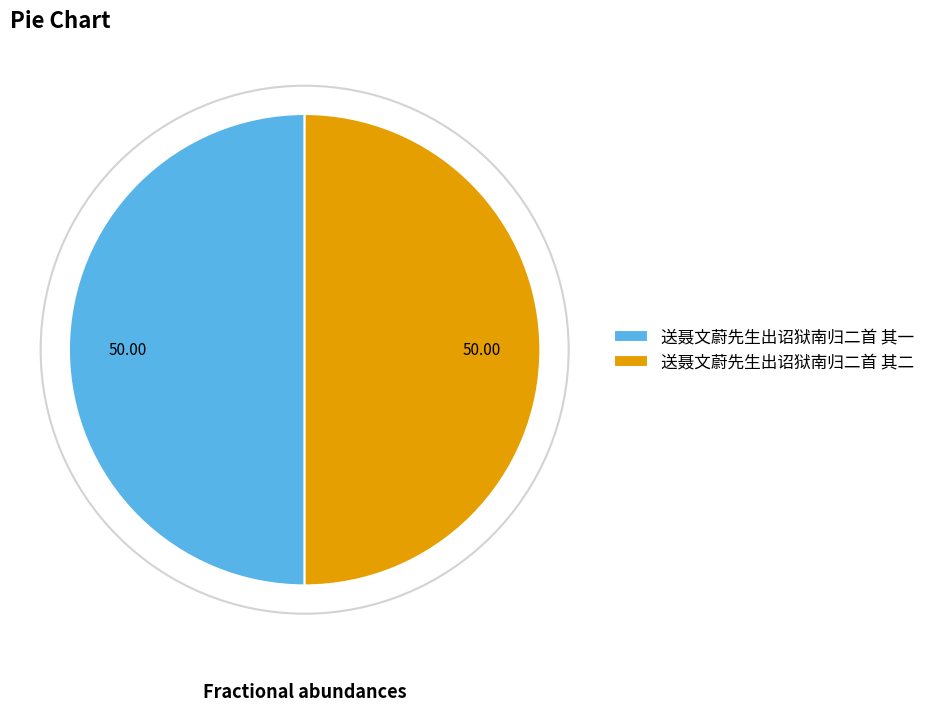

What is the ratio of the value at 送聂文蔚先生出诏狱南归二首 其二 to the value at 送聂文蔚先生出诏狱南归二首 其一?

1.0